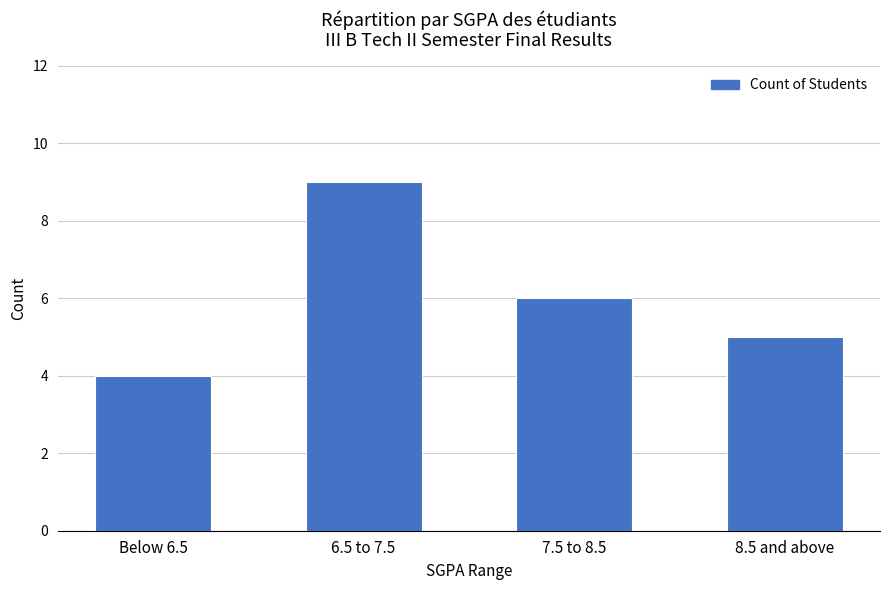

List the labels in order of value, largest first.

6.5 to 7.5, 7.5 to 8.5, 8.5 and above, Below 6.5